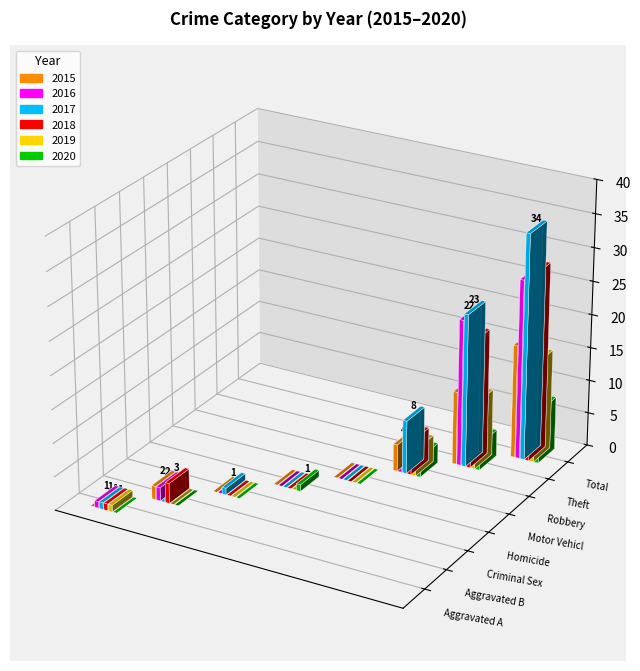

Between Criminal Sexual Assault and Homicide, which series saw the biggest shift?

2017